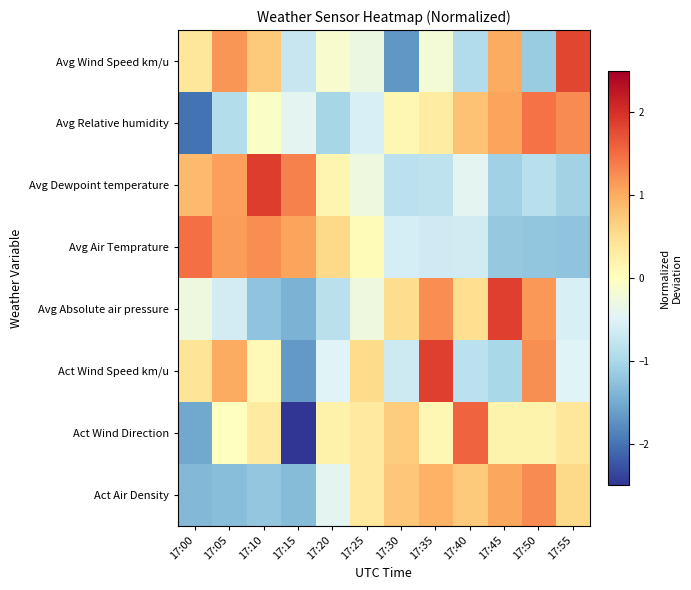

Reading left to right, what are all the values shown in this chart?

Act Air Density: 17:00=-1.4	17:05=-1.3	17:10=-1.2	17:15=-1.3	17:20=-0.4	17:25=0.3	17:30=0.7	17:35=1.0	17:40=0.7	17:45=1.0	17:50=1.3	17:55=0.6
Act Wind Direction: 17:00=-1.5	17:05=0.0	17:10=0.3	17:15=-2.5	17:20=0.2	17:25=0.3	17:30=0.7	17:35=0.1	17:40=1.6	17:45=0.2	17:50=0.2	17:55=0.4
Act Wind Speed km/u: 17:00=0.4	17:05=1.0	17:10=0.1	17:15=-1.7	17:20=-0.5	17:25=0.5	17:30=-0.7	17:35=1.9	17:40=-0.8	17:45=-1.0	17:50=1.2	17:55=-0.5
Avg Absolute air pressure: 17:00=-0.3	17:05=-0.6	17:10=-1.2	17:15=-1.4	17:20=-0.9	17:25=-0.3	17:30=0.5	17:35=1.2	17:40=0.5	17:45=1.9	17:50=1.2	17:55=-0.6
Avg Air Temprature: 17:00=1.5	17:05=1.1	17:10=1.2	17:15=1.1	17:20=0.6	17:25=0.1	17:30=-0.6	17:35=-0.7	17:40=-0.6	17:45=-1.2	17:50=-1.2	17:55=-1.2
Avg Dewpoint temperature: 17:00=0.9	17:05=1.1	17:10=1.9	17:15=1.3	17:20=0.1	17:25=-0.3	17:30=-0.8	17:35=-0.8	17:40=-0.4	17:45=-1.1	17:50=-0.9	17:55=-1.1
Avg Relative humidity: 17:00=-2.0	17:05=-0.9	17:10=-0.1	17:15=-0.4	17:20=-1.0	17:25=-0.6	17:30=0.1	17:35=0.3	17:40=0.8	17:45=1.1	17:50=1.5	17:55=1.3
Avg Wind Speed km/u: 17:00=0.4	17:05=1.2	17:10=0.7	17:15=-0.7	17:20=-0.1	17:25=-0.3	17:30=-1.7	17:35=-0.2	17:40=-0.9	17:45=1.0	17:50=-1.1	17:55=1.8